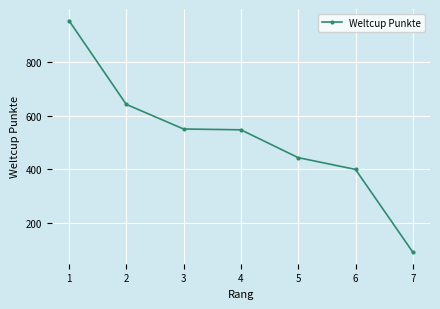

The chart shows a value of 399 at 6. True or false?

True